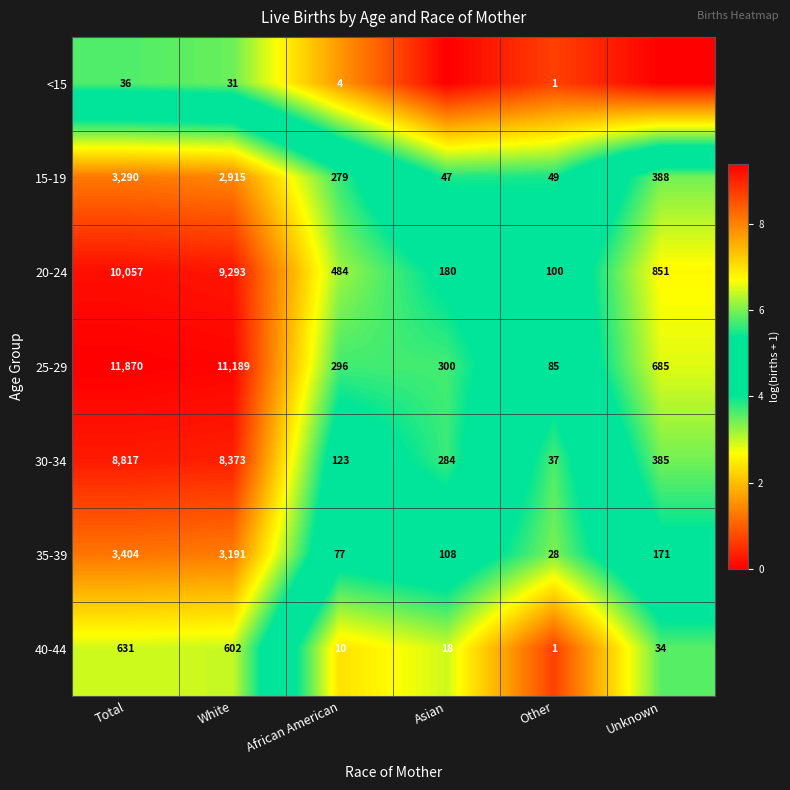

List the labels in order of 15-19 value, smallest first.

Asian, Other, African American, Unknown, White, Total